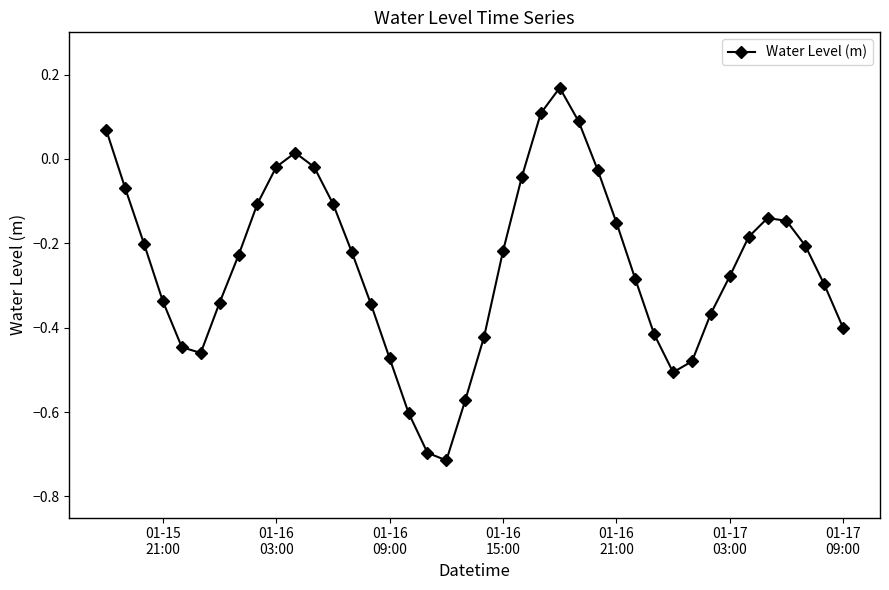

How many points are lower than both their immediate neighbors (excluding endpoints)?

3